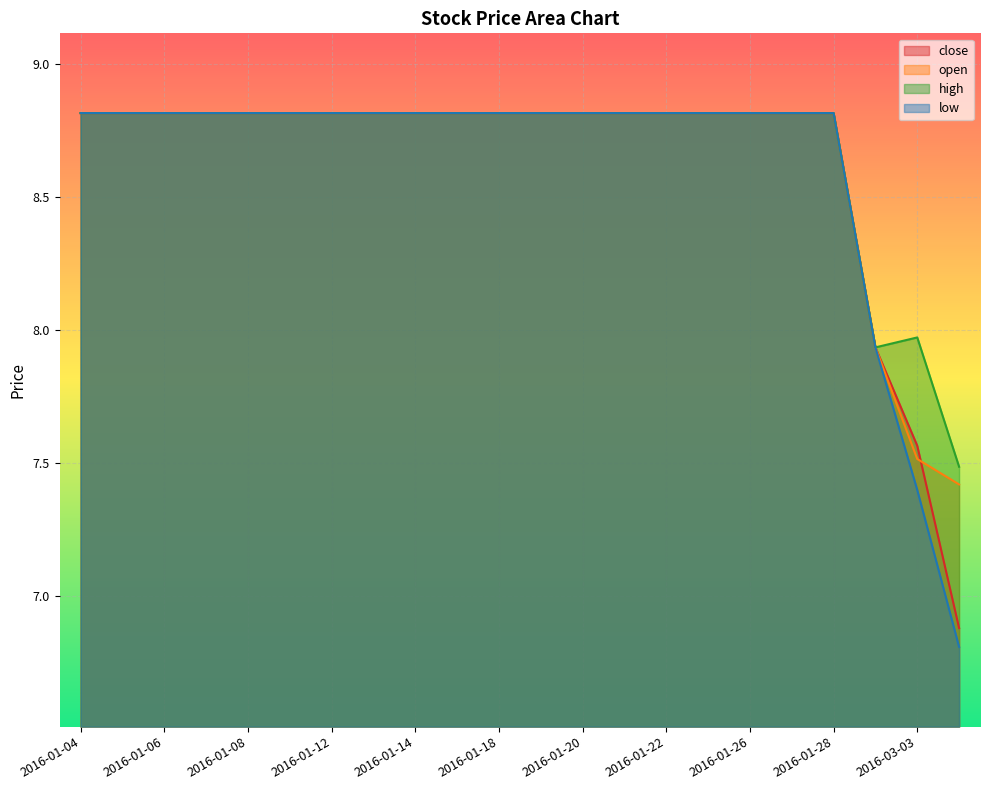

Reading left to right, extract all data points from this chart.

close: 2016-01-04=8.8	2016-01-05=8.8	2016-01-06=8.8	2016-01-07=8.8	2016-01-08=8.8	2016-01-11=8.8	2016-01-12=8.8	2016-01-13=8.8	2016-01-14=8.8	2016-01-15=8.8	2016-01-18=8.8	2016-01-19=8.8	2016-01-20=8.8	2016-01-21=8.8	2016-01-22=8.8	2016-01-25=8.8	2016-01-26=8.8	2016-01-27=8.8	2016-01-28=8.8	2016-03-02=7.9	2016-03-03=7.6	2016-03-04=6.9
open: 2016-01-04=8.8	2016-01-05=8.8	2016-01-06=8.8	2016-01-07=8.8	2016-01-08=8.8	2016-01-11=8.8	2016-01-12=8.8	2016-01-13=8.8	2016-01-14=8.8	2016-01-15=8.8	2016-01-18=8.8	2016-01-19=8.8	2016-01-20=8.8	2016-01-21=8.8	2016-01-22=8.8	2016-01-25=8.8	2016-01-26=8.8	2016-01-27=8.8	2016-01-28=8.8	2016-03-02=7.9	2016-03-03=7.5	2016-03-04=7.4
high: 2016-01-04=8.8	2016-01-05=8.8	2016-01-06=8.8	2016-01-07=8.8	2016-01-08=8.8	2016-01-11=8.8	2016-01-12=8.8	2016-01-13=8.8	2016-01-14=8.8	2016-01-15=8.8	2016-01-18=8.8	2016-01-19=8.8	2016-01-20=8.8	2016-01-21=8.8	2016-01-22=8.8	2016-01-25=8.8	2016-01-26=8.8	2016-01-27=8.8	2016-01-28=8.8	2016-03-02=7.9	2016-03-03=8.0	2016-03-04=7.5
low: 2016-01-04=8.8	2016-01-05=8.8	2016-01-06=8.8	2016-01-07=8.8	2016-01-08=8.8	2016-01-11=8.8	2016-01-12=8.8	2016-01-13=8.8	2016-01-14=8.8	2016-01-15=8.8	2016-01-18=8.8	2016-01-19=8.8	2016-01-20=8.8	2016-01-21=8.8	2016-01-22=8.8	2016-01-25=8.8	2016-01-26=8.8	2016-01-27=8.8	2016-01-28=8.8	2016-03-02=7.9	2016-03-03=7.4	2016-03-04=6.8